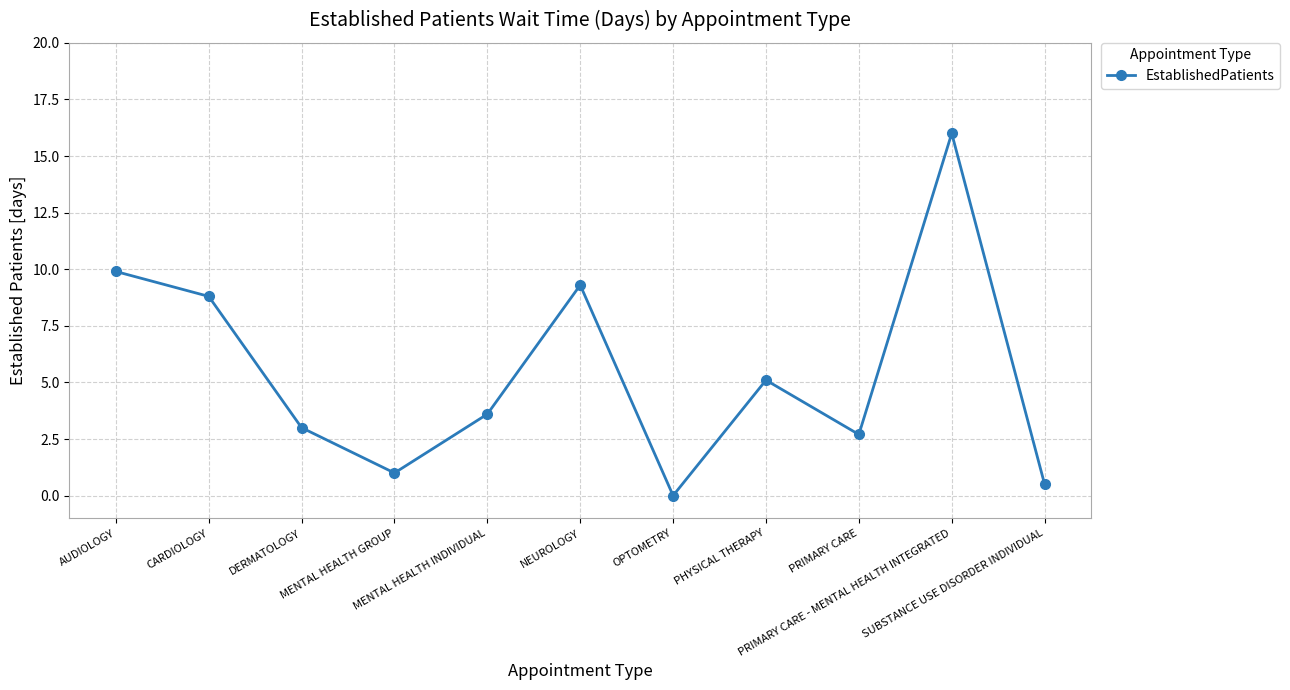

What is the ratio of the value at SUBSTANCE USE DISORDER INDIVIDUAL to the value at PHYSICAL THERAPY?

0.1